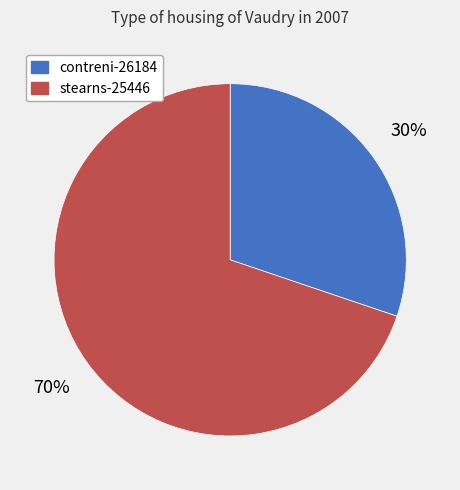

True or false: contreni-26184 accounts for 30% of the total.

True